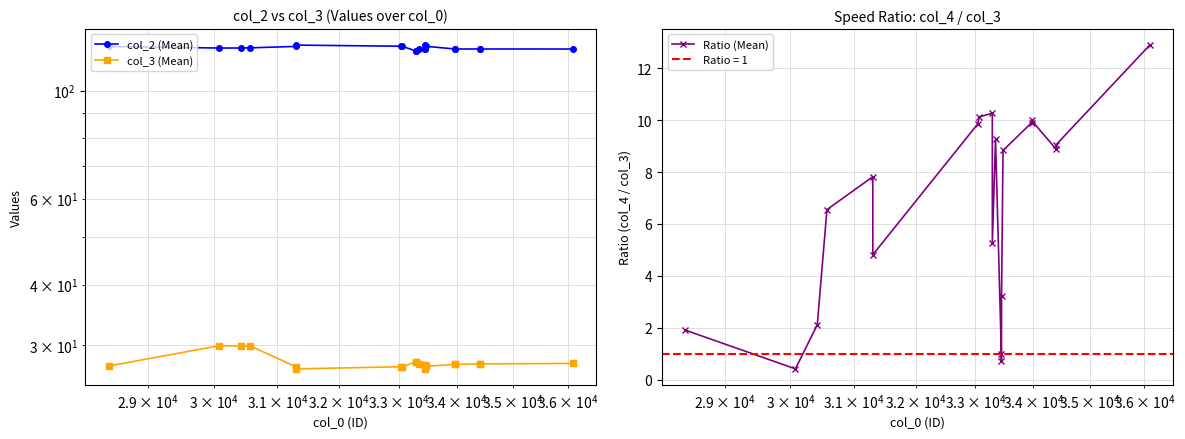

What is the value of the Ratio (Mean) point at the 4th from the left?

6.6